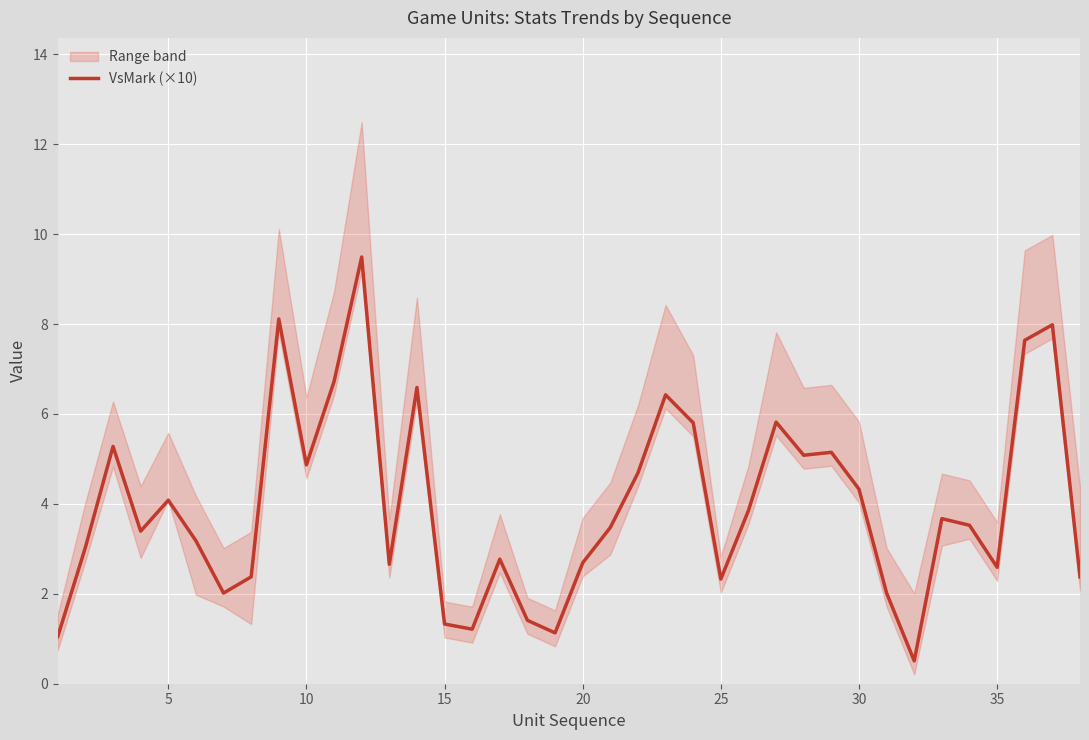

What is the minimum value for VsMark (×10)?

0.5